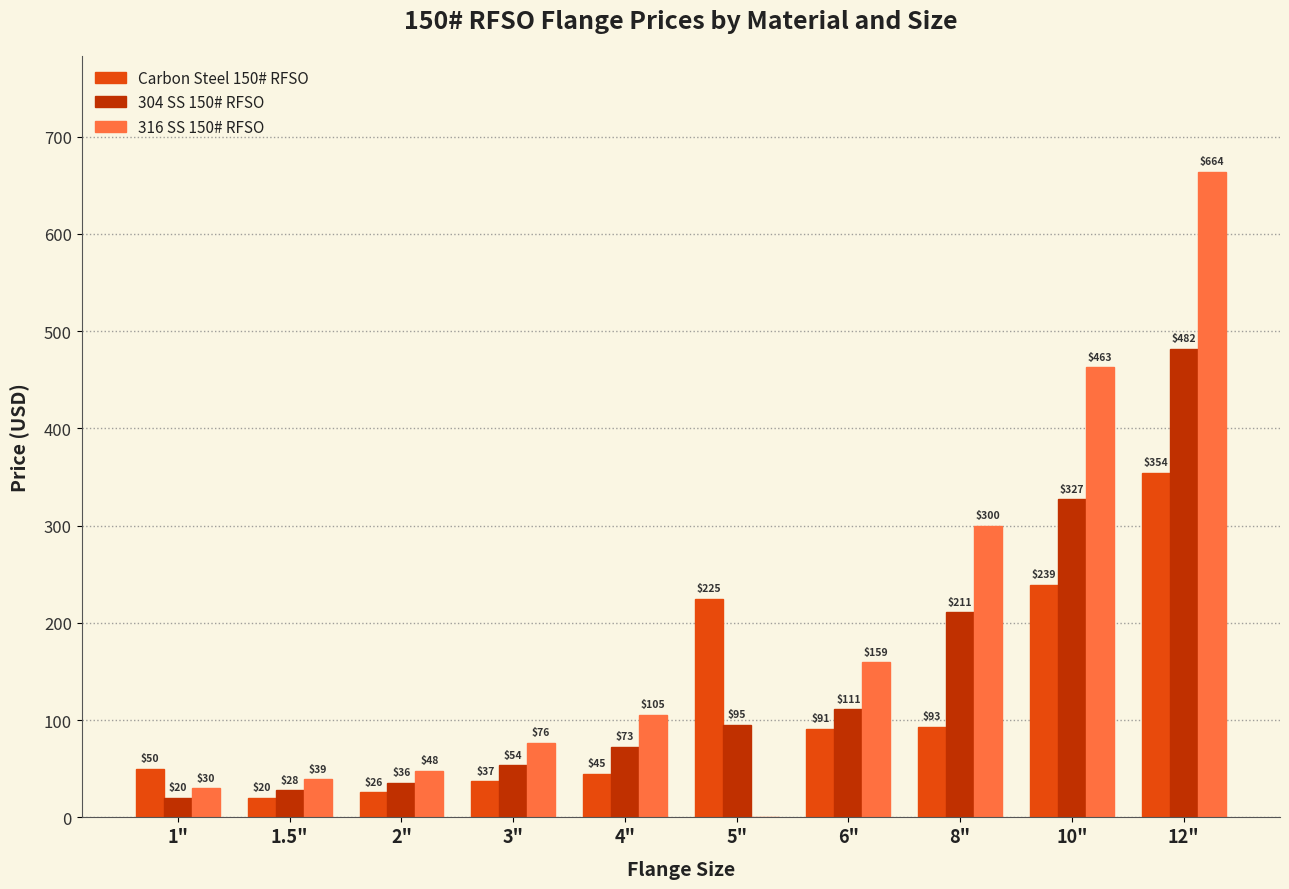

Which category has the highest value in the 304 SS 150# RFSO series?

12"